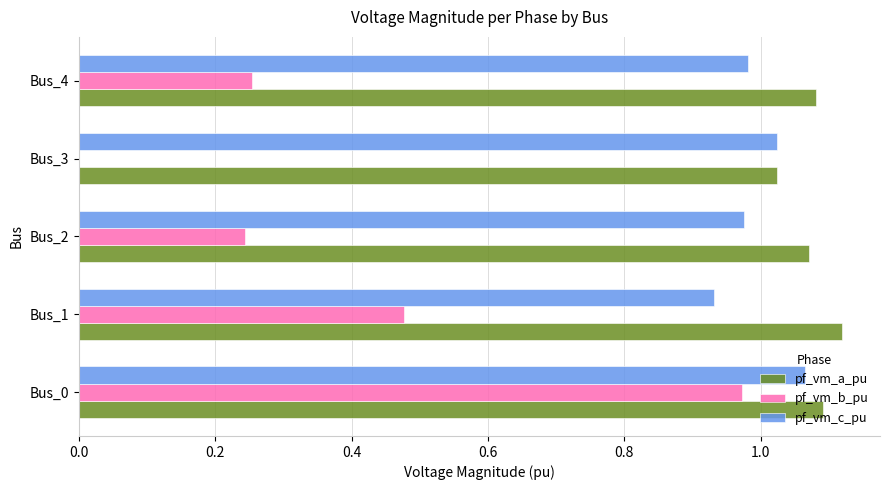

What is the sum of all pf_vm_a_pu values?

5.4